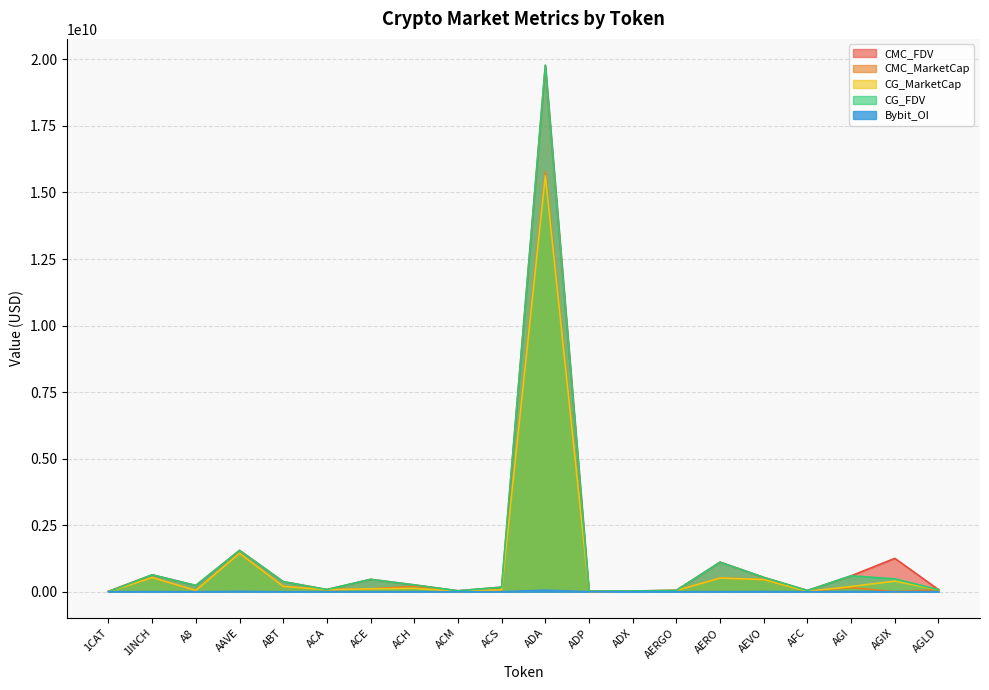

Does the chart have visible grid lines?

Yes